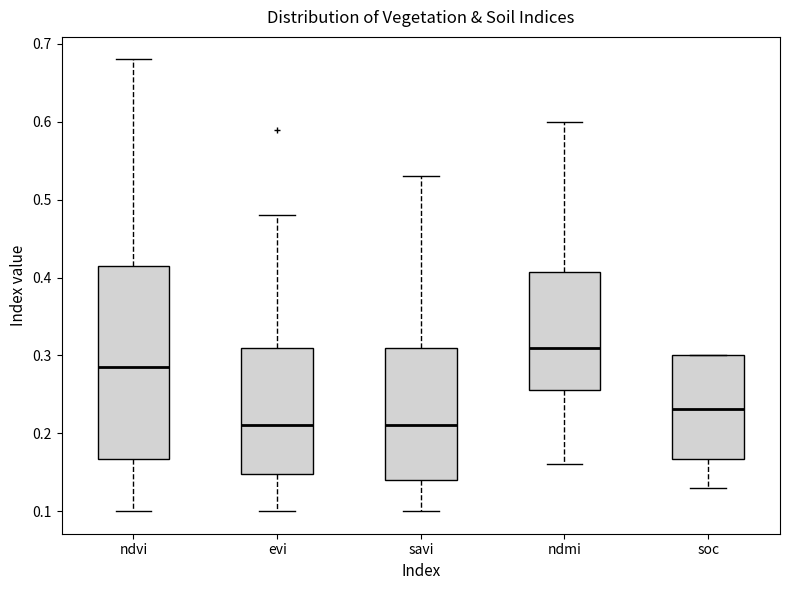

Which box is the tallest, from its lower edge to its upper edge?

ndvi